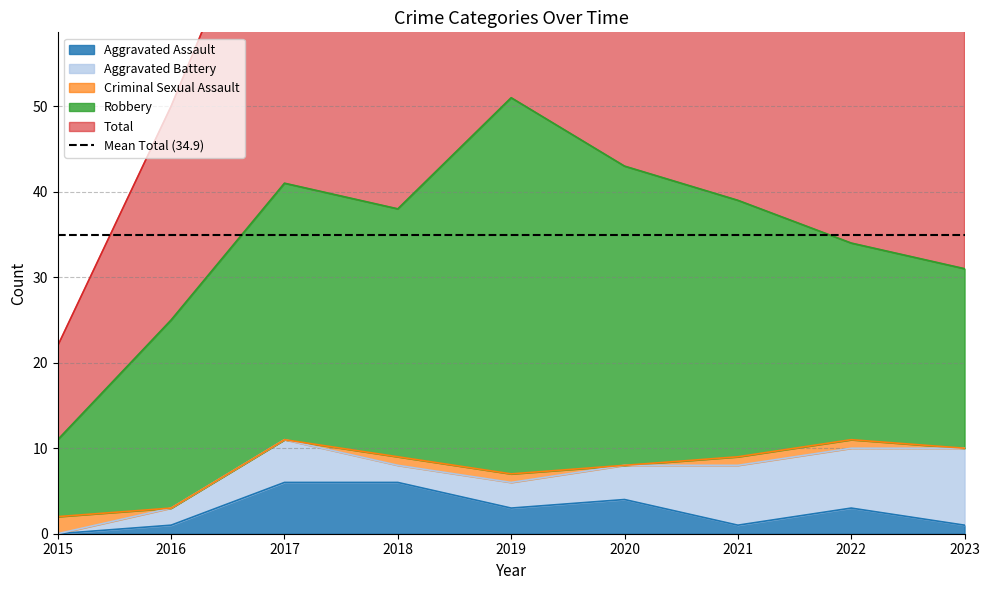

What are all the series names shown in the legend?

Aggravated Assault, Aggravated Battery, Criminal Sexual Assault, Robbery, Total